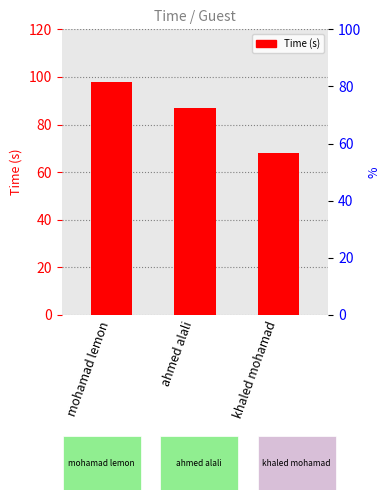

Reading left to right, list all the values displayed in this chart.

98	87	68